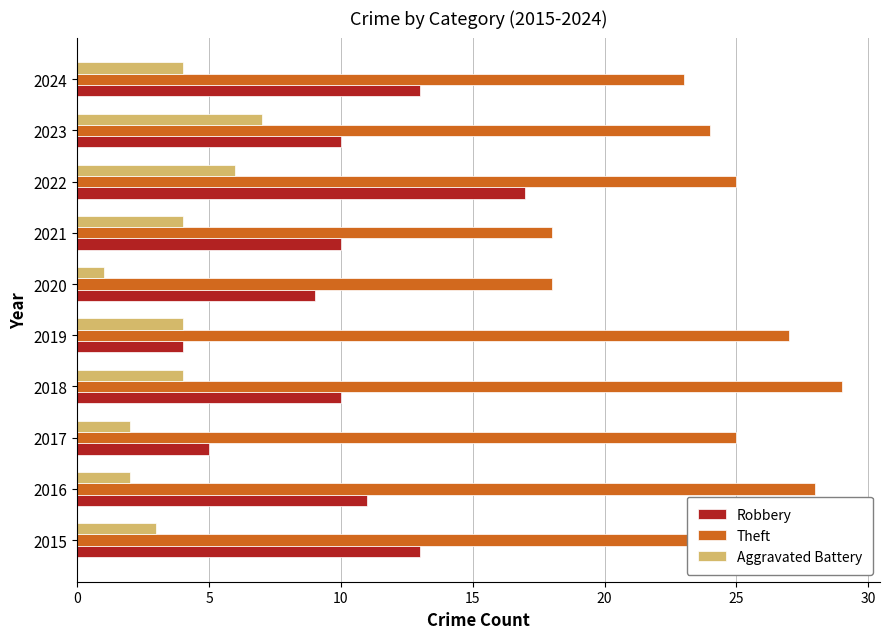

True or false: Theft has a value of 13 at 2023.

False